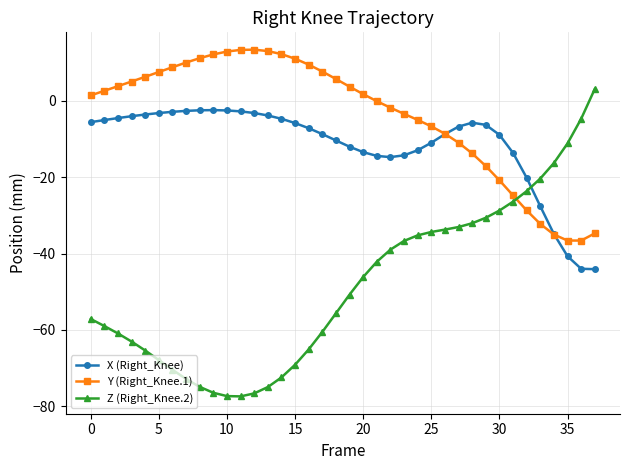

Rank the series by their average value, from highest to lowest.

Y (Right_Knee.1), X (Right_Knee), Z (Right_Knee.2)